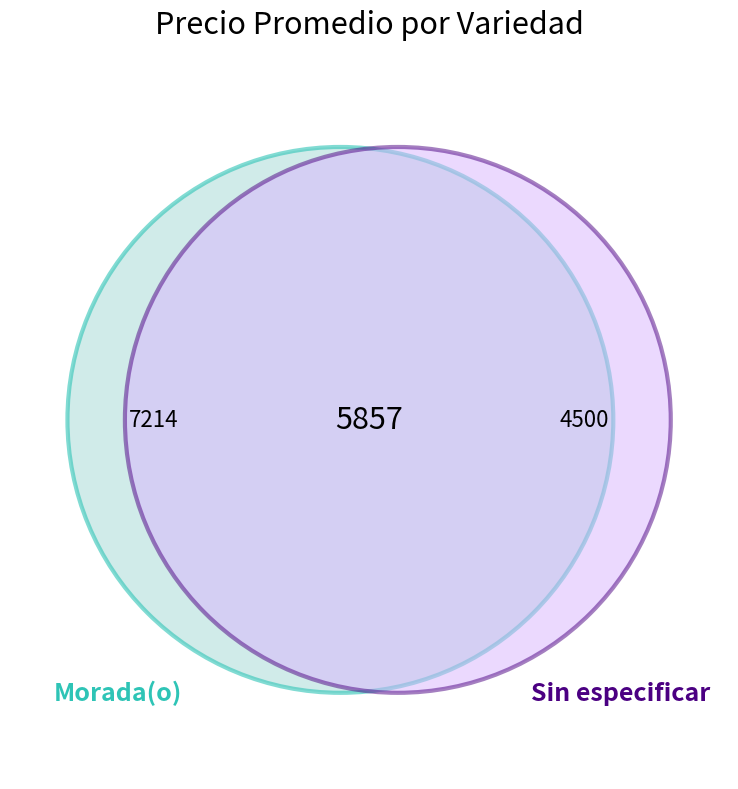

Does Morada(o) account for over 50% of the chart?

Yes